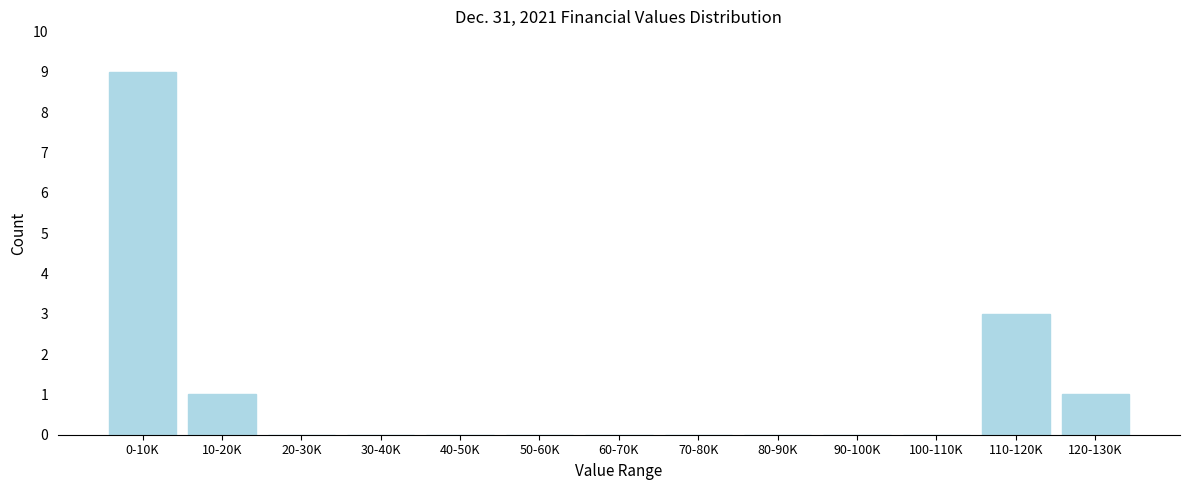

Reading right to left, what are all the values shown in this chart?

120-130K=1	110-120K=3	100-110K=0	90-100K=0	80-90K=0	70-80K=0	60-70K=0	50-60K=0	40-50K=0	30-40K=0	20-30K=0	10-20K=1	0-10K=9